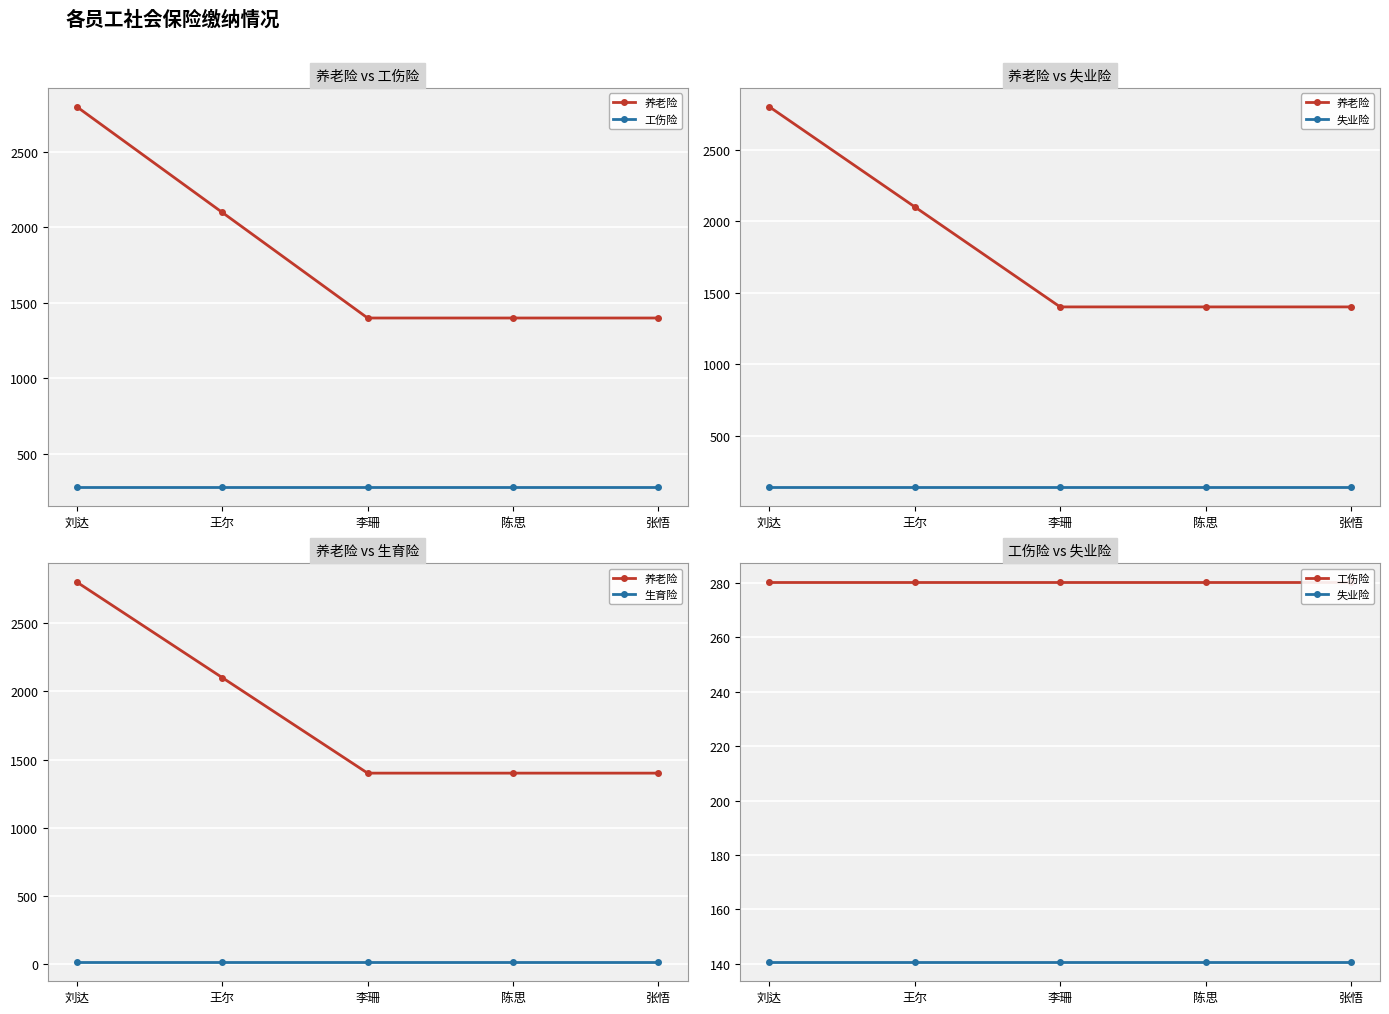

Does the chart display data point markers on the line(s)?

Yes